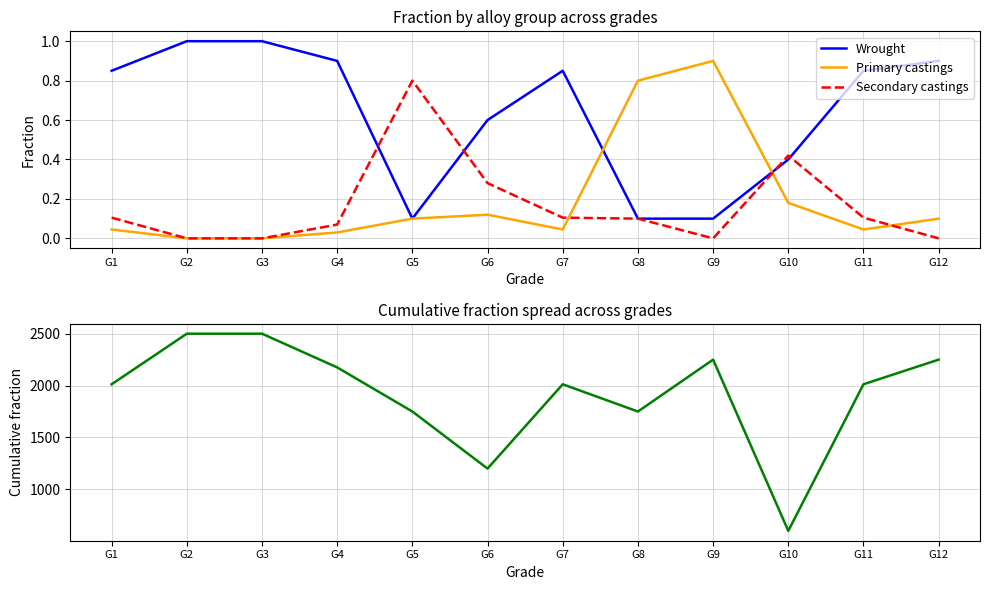

Where is the first local maximum for Spread (max-min) ×2500?

G7